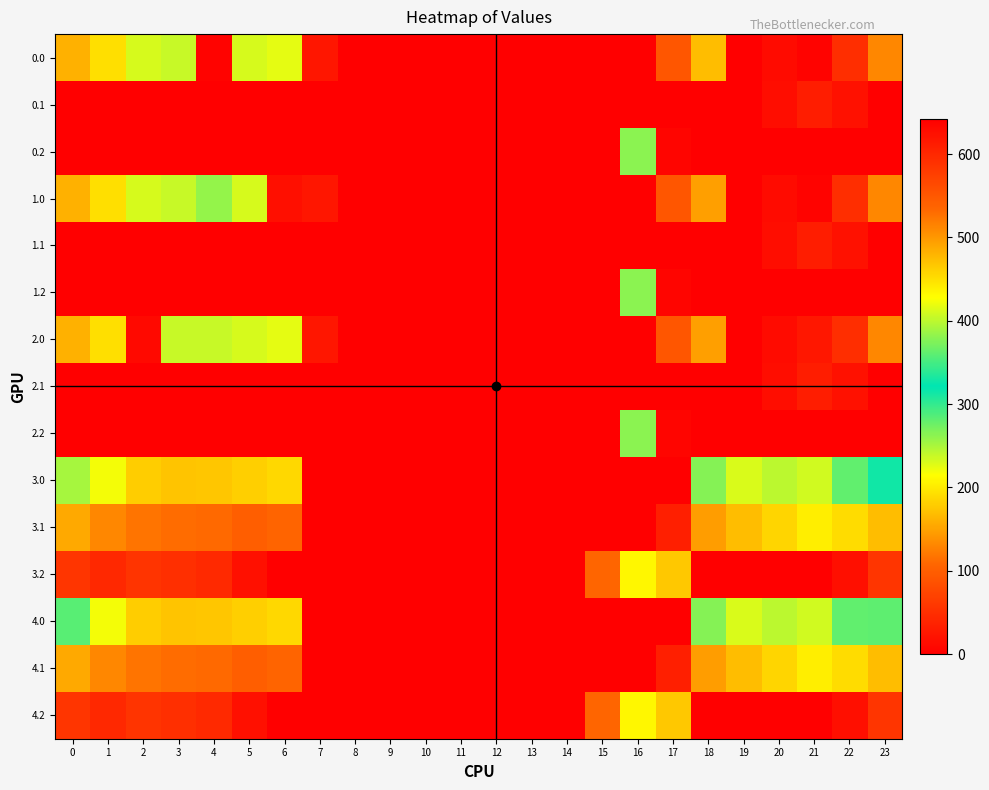

Rank the series by their maximum value, from highest to lowest.

0.0, 1.0, 2.0, 3.2, 4.2, 3.0, 4.0, 0.2, 1.2, 2.2, 3.1, 4.1, 0.1, 1.1, 2.1